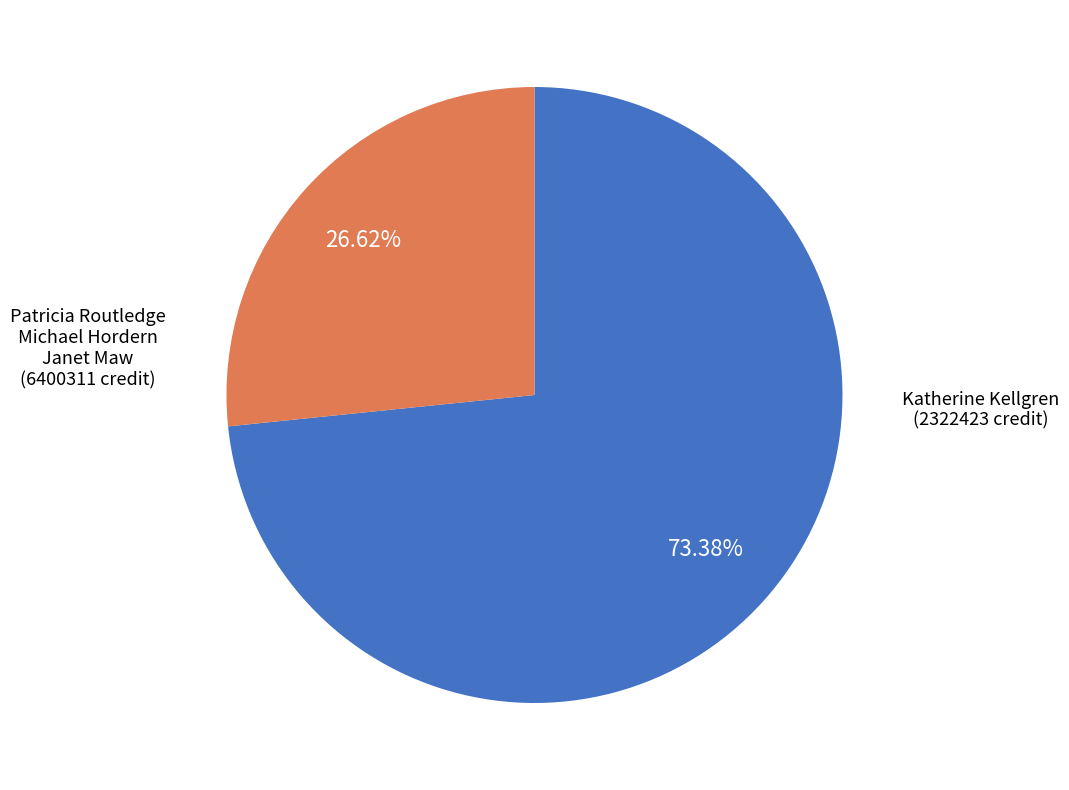

Does any single category account for the majority?

Yes